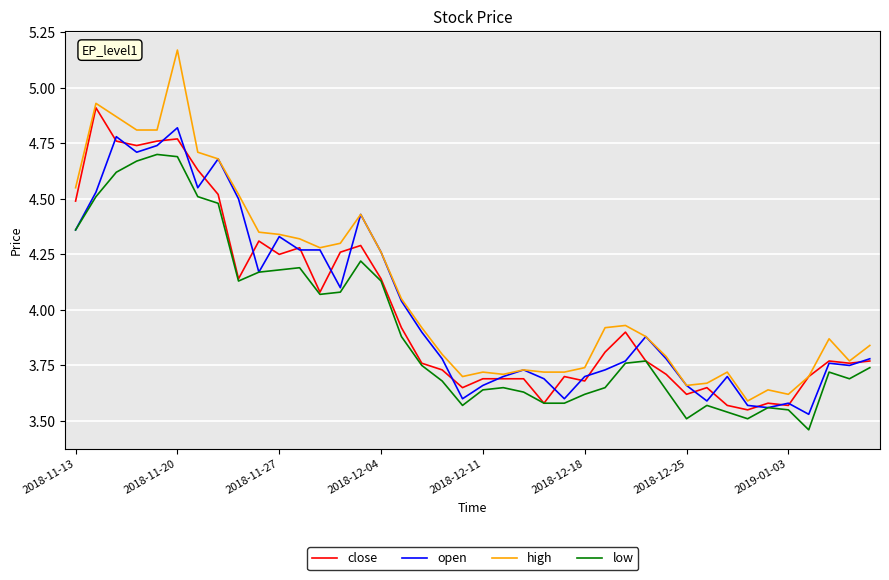

Which series has the largest range (max minus min)?

high